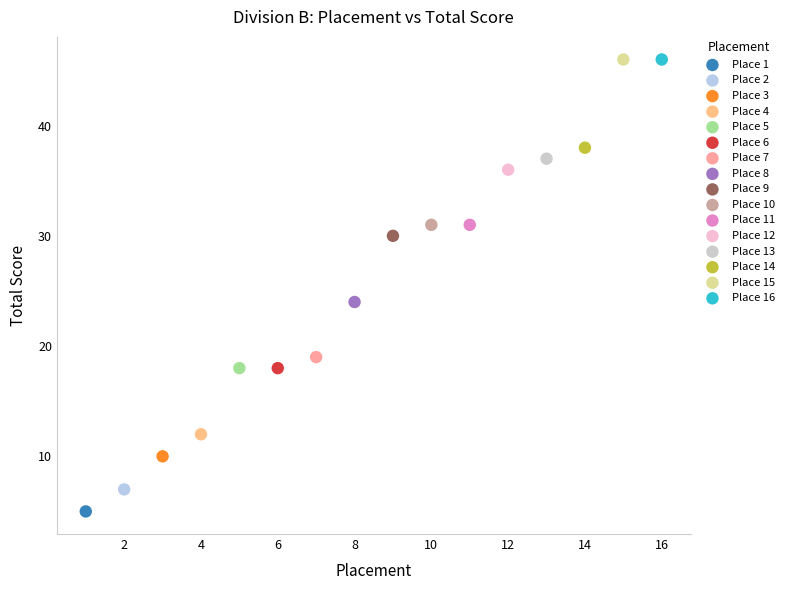

What are all the series names shown in the legend?

Place 1, Place 2, Place 3, Place 4, Place 5, Place 6, Place 7, Place 8, Place 9, Place 10, Place 11, Place 12, Place 13, Place 14, Place 15, Place 16